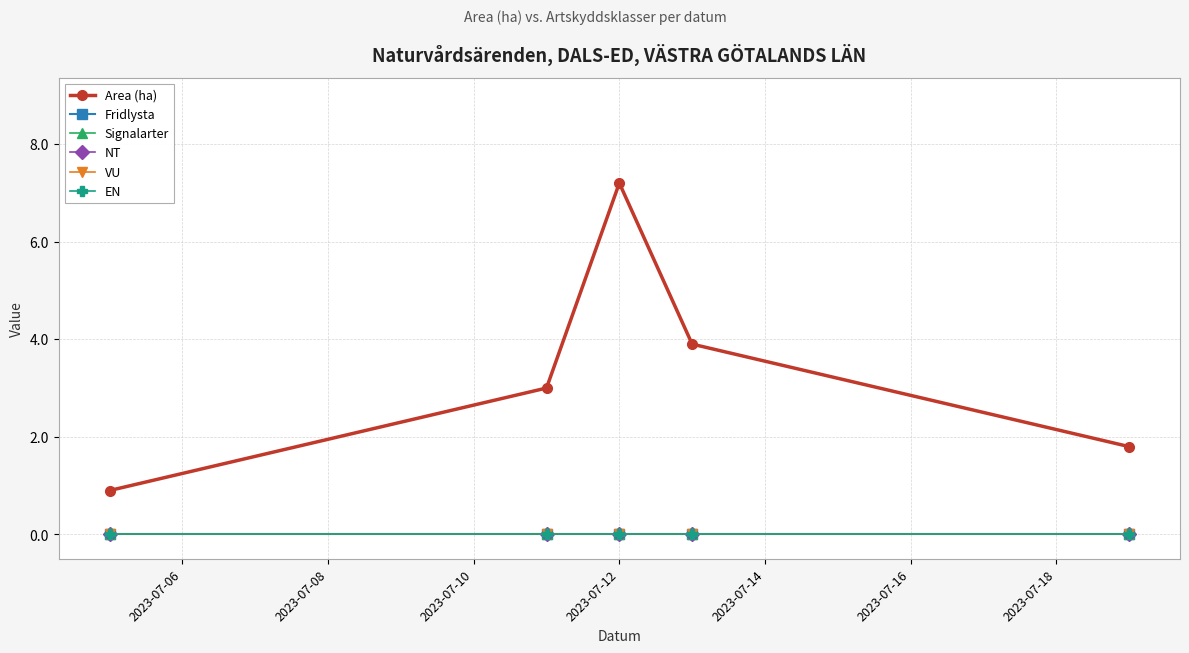

True or false: EN and VU intersect in this chart.

False